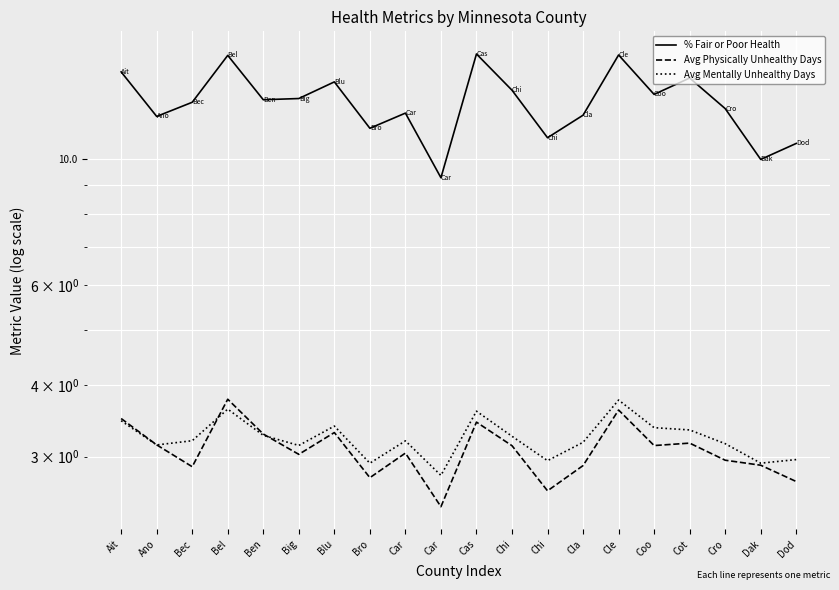

List the labels in order of % Fair or Poor Health value, smallest first.

Car, Dak, Dod, Chi, Bro, Ano, Cla, Car, Cro, Bec, Ben, Big, Coo, Chi, Blu, Cot, Ait, Bel, Cle, Cas